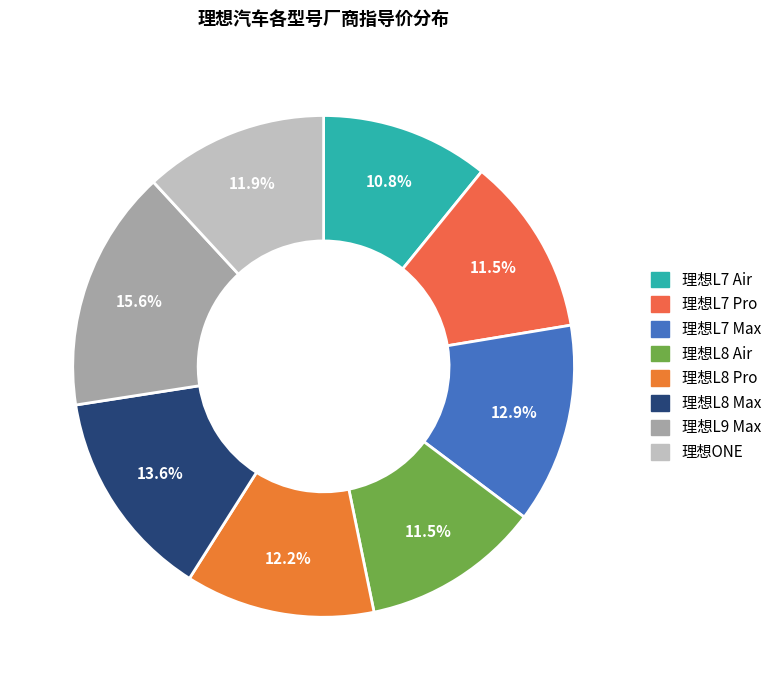

What is the ratio of the value at 理想L9 Max to the value at 理想L7 Air?

1.4